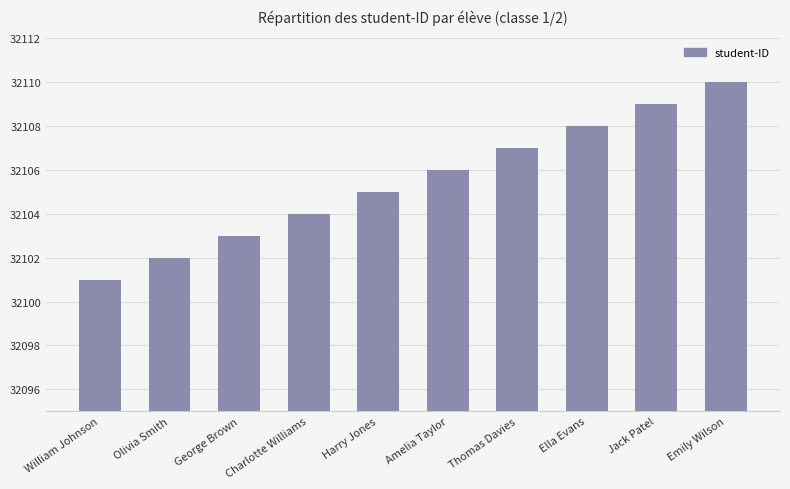

What is the value of the 5th bar from the left?

32105